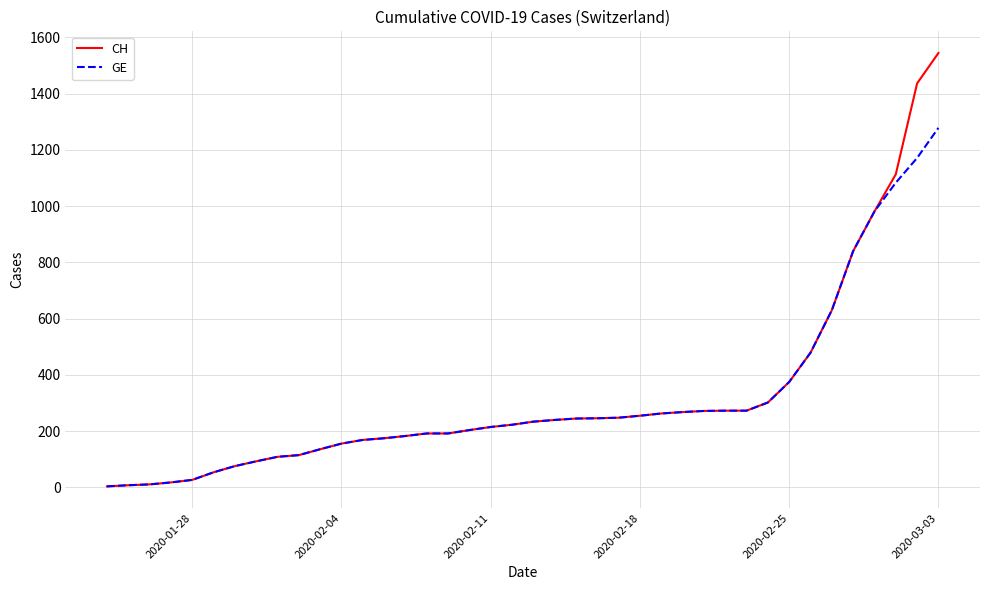

What are all the series names shown in the legend?

CH, GE